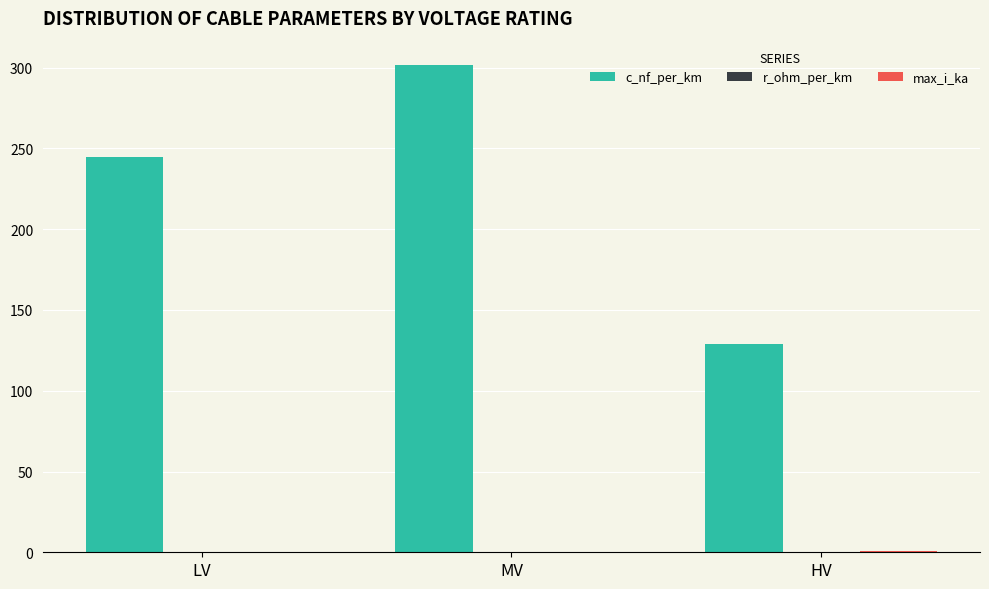

Between MV and HV, which series saw the biggest shift?

c_nf_per_km